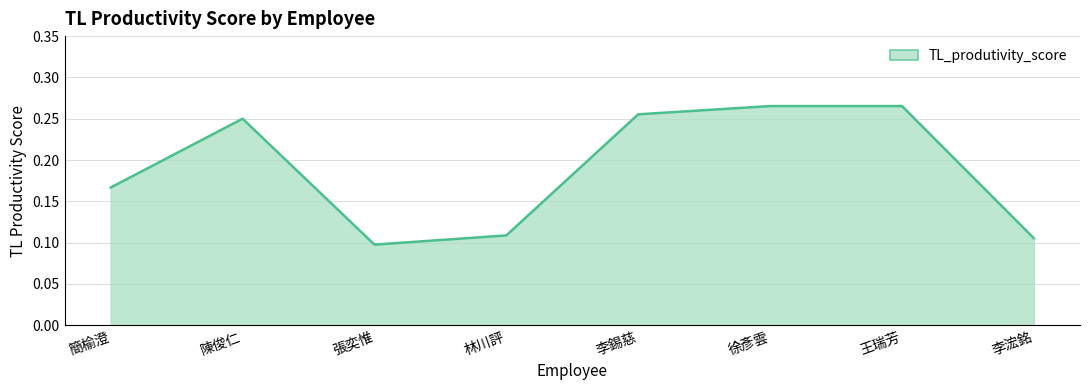

The chart shows a value of 0.2 at 林川評. True or false?

False